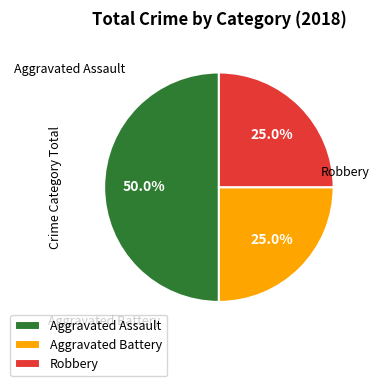

What is the total percentage of Aggravated Assault and Robbery?

75.0%